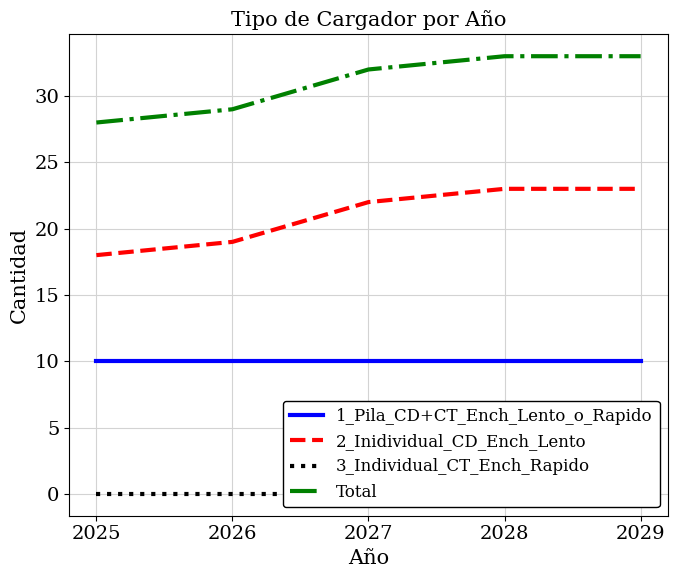

What is the minimum value for 2_Inidividual_CD_Ench_Lento?

18